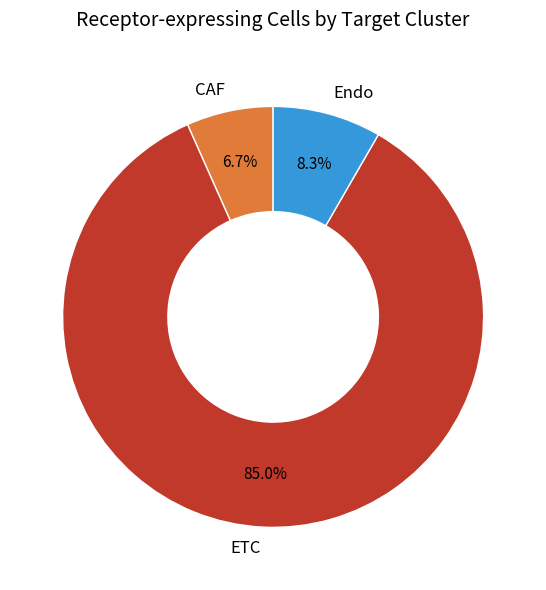

Which category has the smallest portion of the pie?

CAF